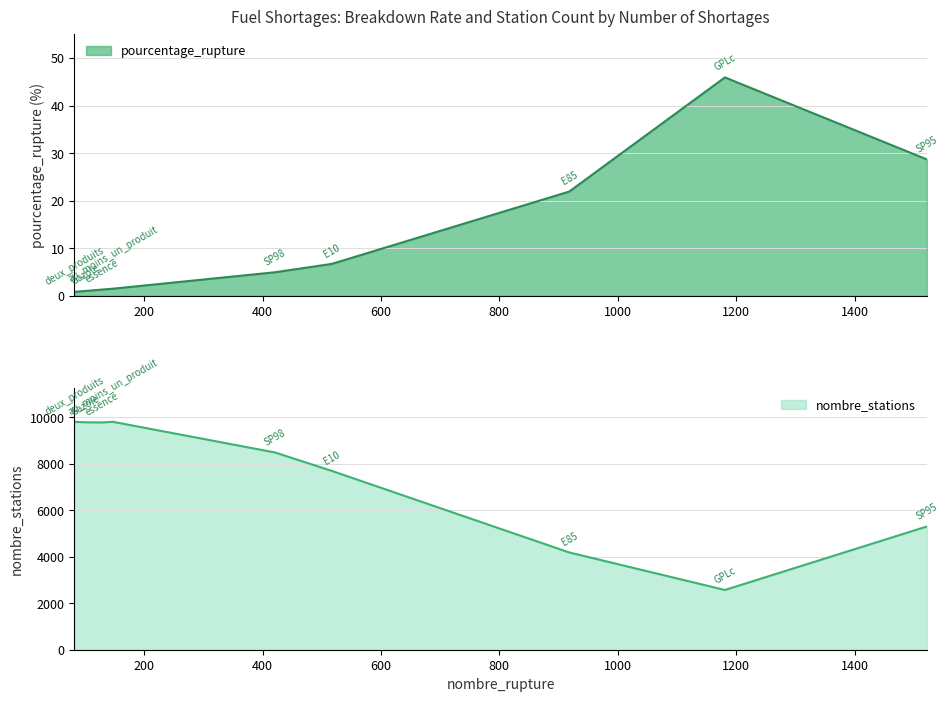

What is the minimum value for nombre_stations?

2571